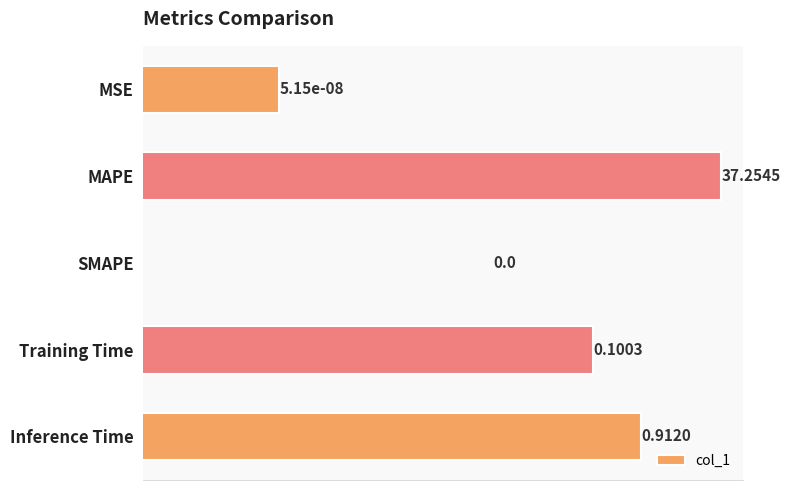

Does the chart contain stacked bars?

No